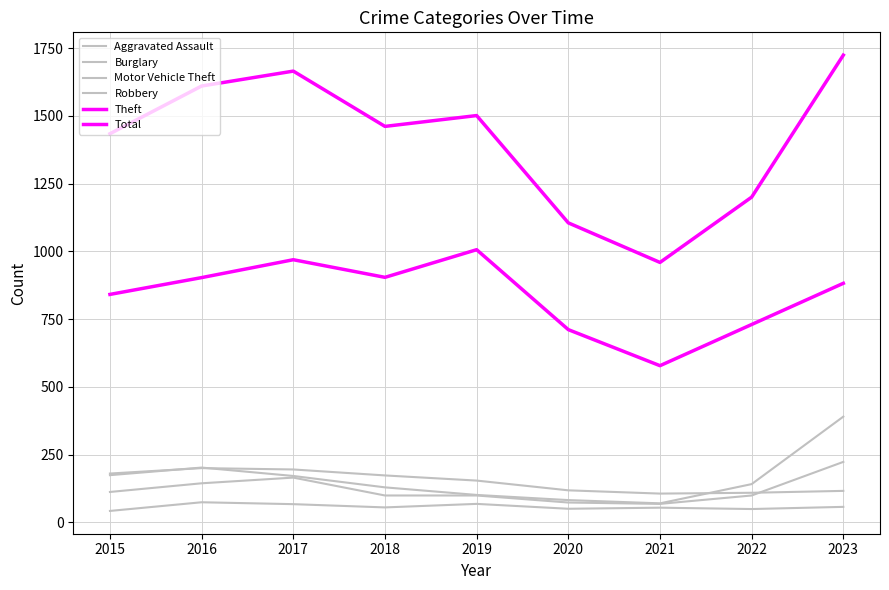

Which category has the highest value across all series?

2023